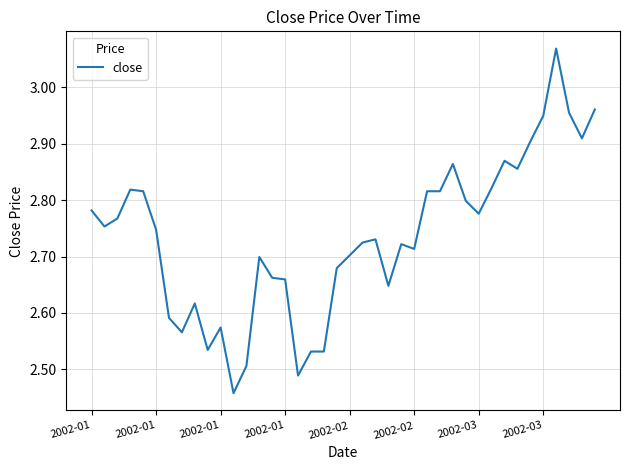

What is the difference between the maximum and minimum values?

0.6